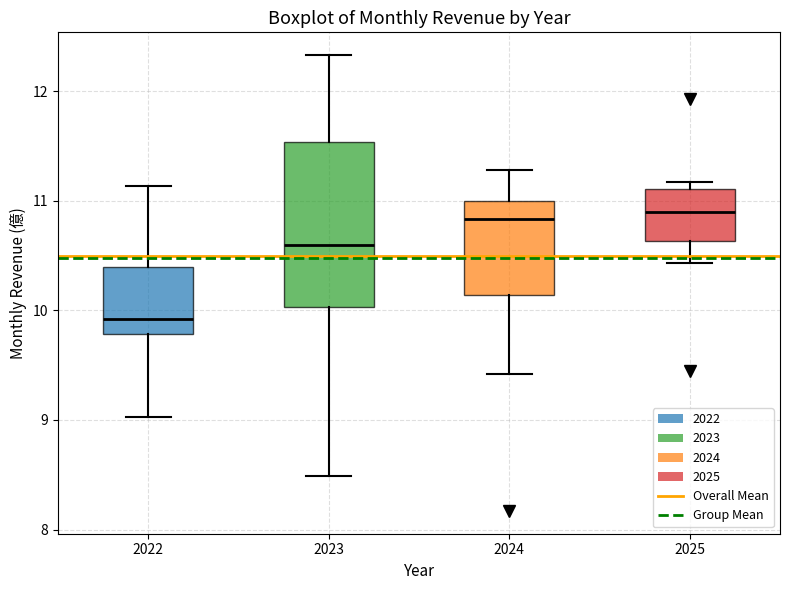

Where does the upper whisker of the box at x = 2023 end on the y-axis? The values are not printed on the chart, so give them approximately, as read against the axis.

12.3